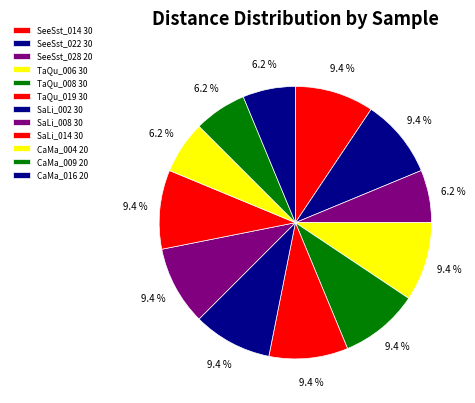

Combined, do SaLi_002 and TaQu_008 account for over 50%?

No